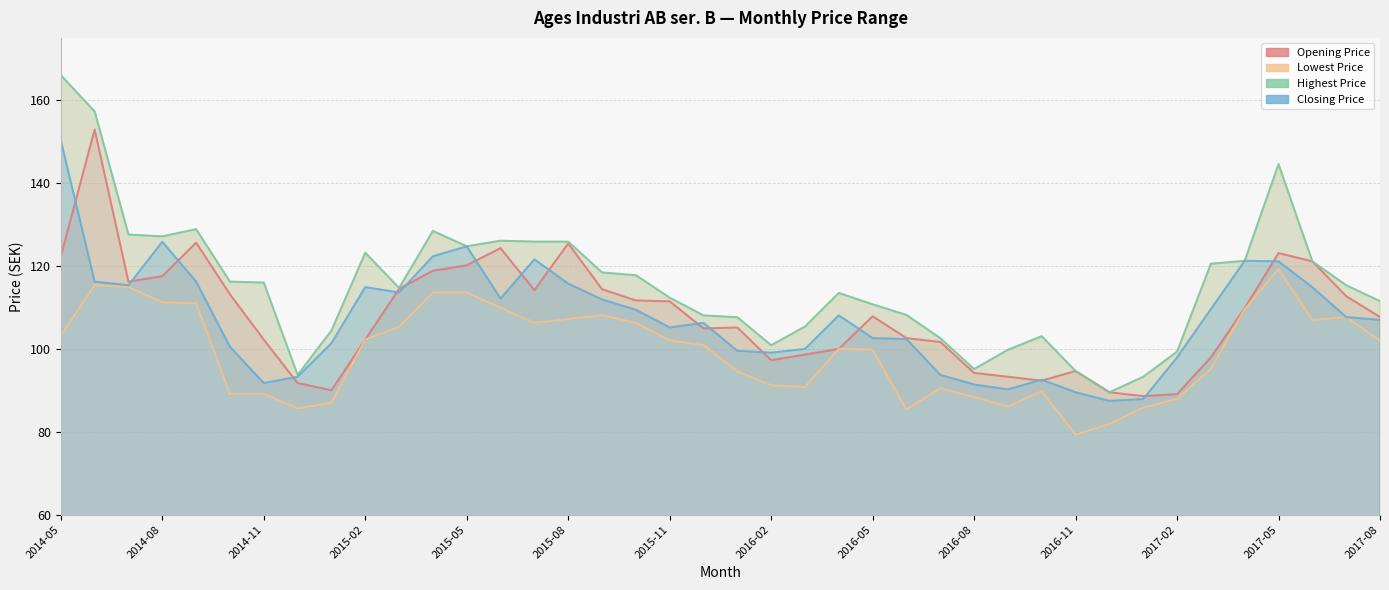

At which label does Closing Price reach its minimum?

31